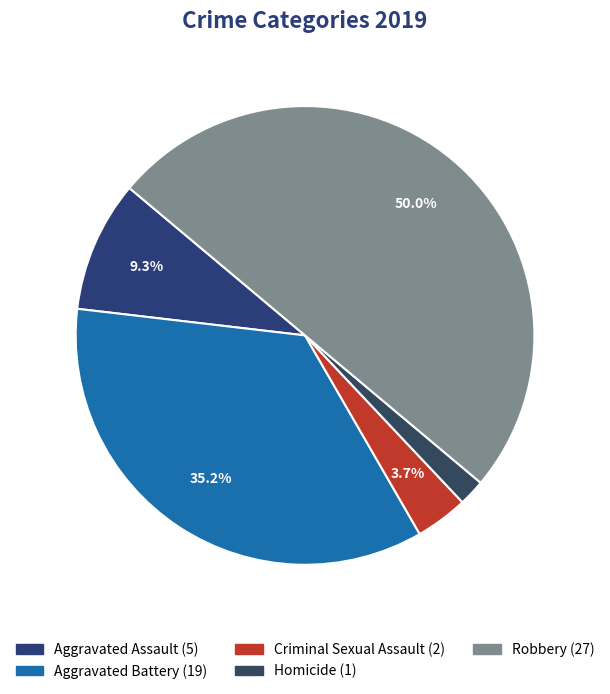

To the nearest percent, what is the difference between the largest and smallest slice percentages?

48%